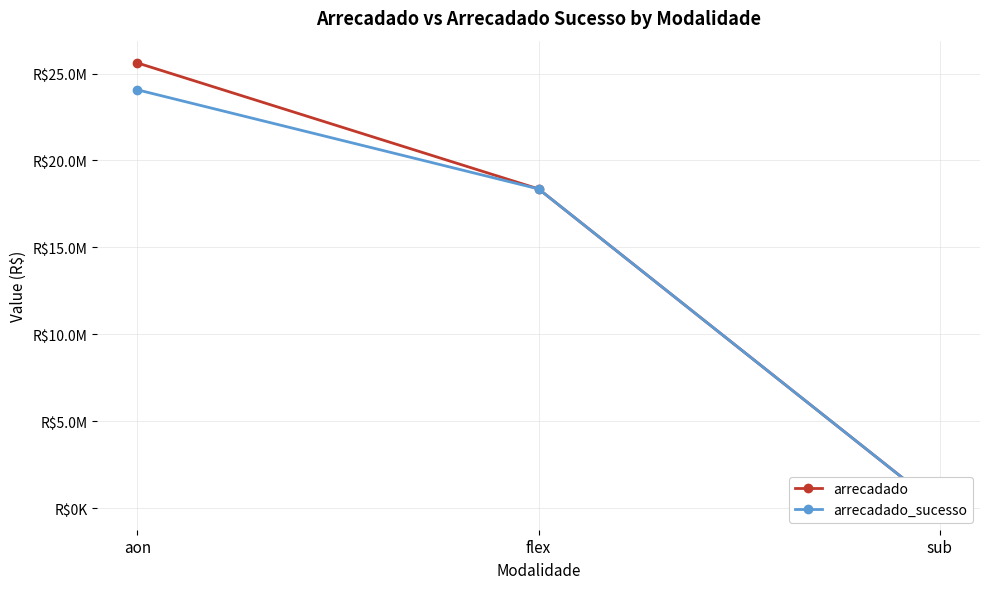

Reading left to right, extract all data points from this chart.

arrecadado: 25609919.4	18362275.0	43187.0
arrecadado_sucesso: 24063279.8	18362131.9	43187.0